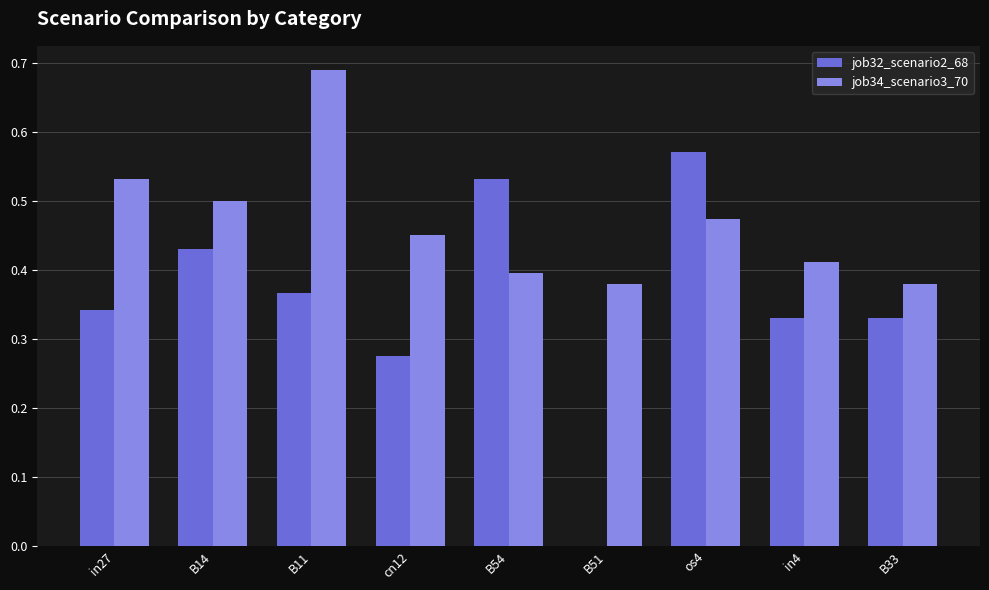

Which category has the highest value across all series?

B11